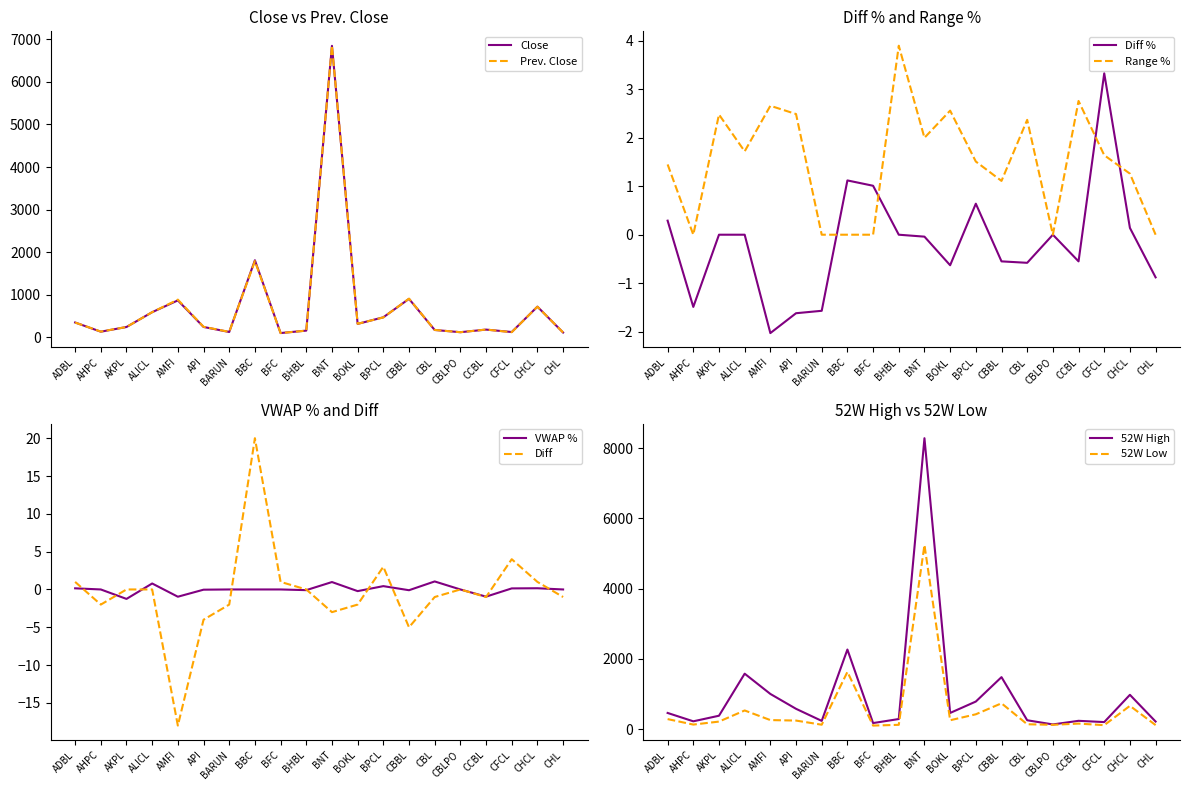

What is the difference between the maximum and minimum values in the Close series?

6747